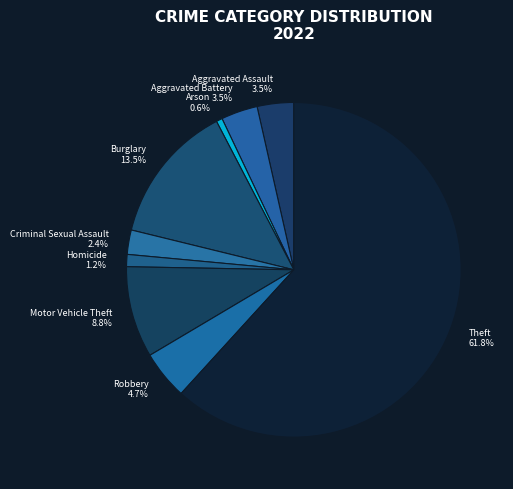

What is the majority slice?

Theft